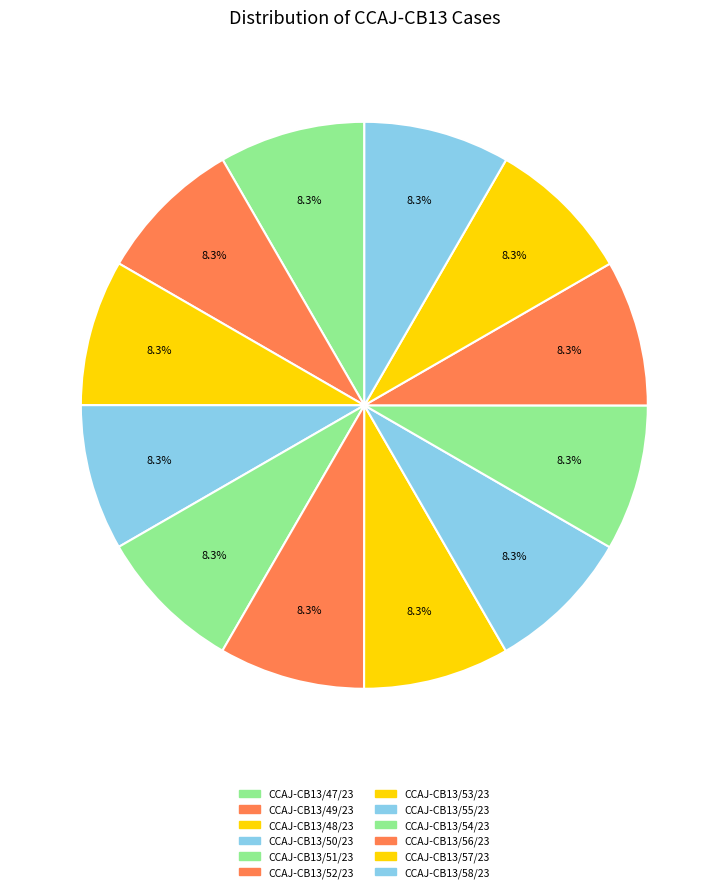

Rank the categories by value from highest to lowest.

CCAJ-CB13/58/23, CCAJ-CB13/57/23, CCAJ-CB13/56/23, CCAJ-CB13/54/23, CCAJ-CB13/55/23, CCAJ-CB13/53/23, CCAJ-CB13/52/23, CCAJ-CB13/51/23, CCAJ-CB13/50/23, CCAJ-CB13/48/23, CCAJ-CB13/49/23, CCAJ-CB13/47/23